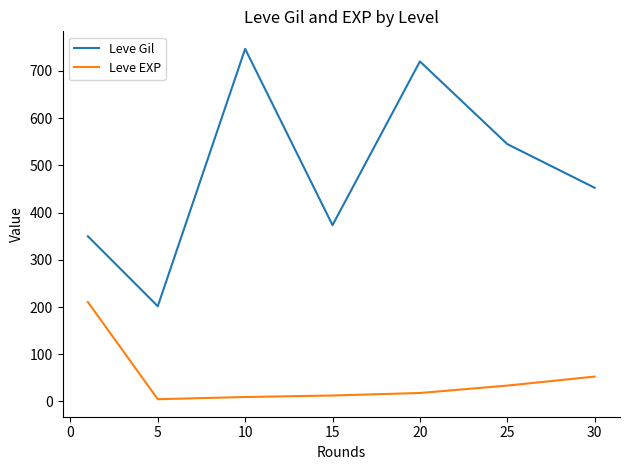

Rank the series by their average value, from lowest to highest.

Leve EXP, Leve Gil